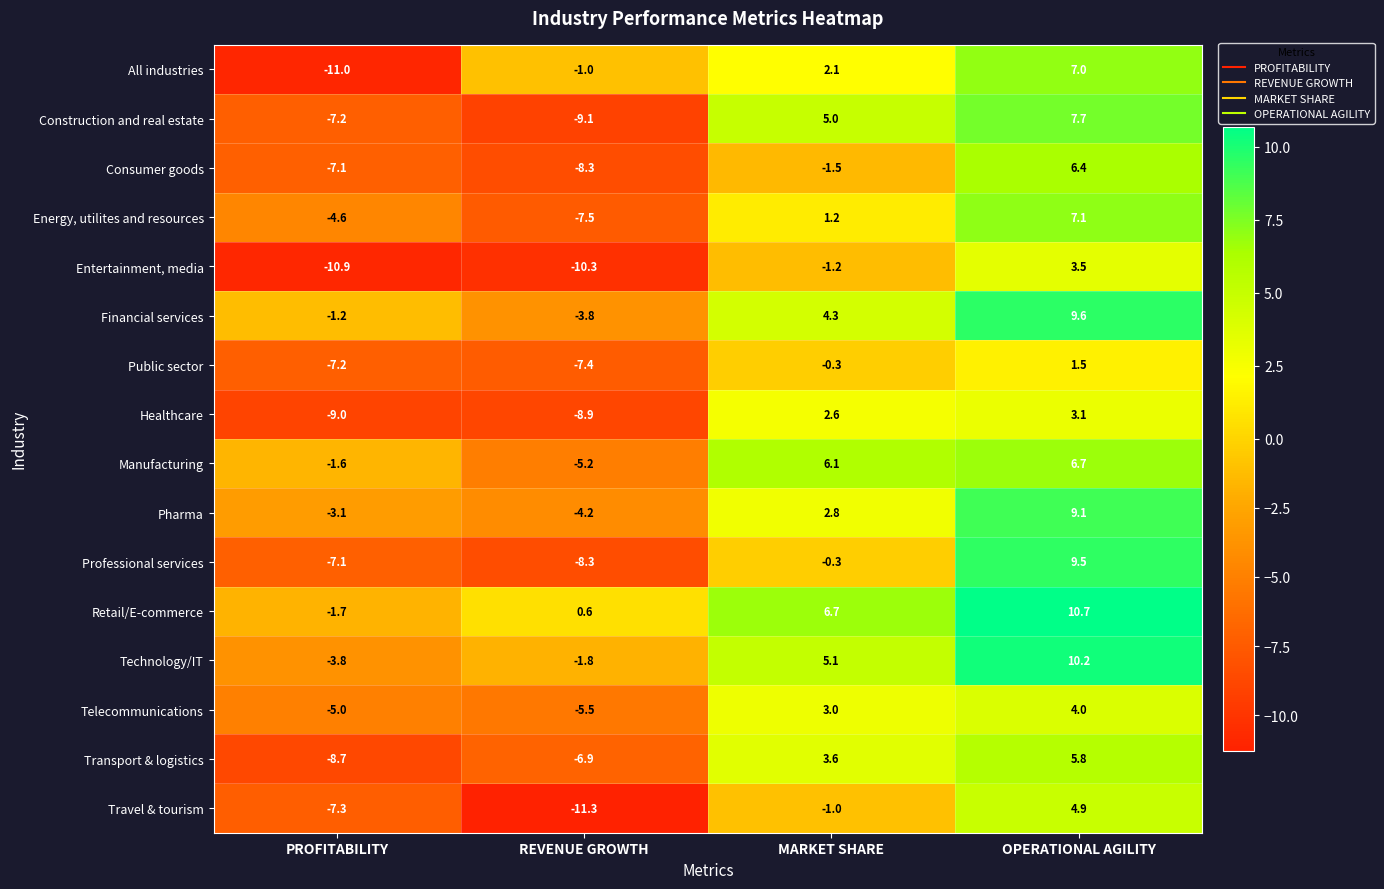

List the series in order of their peak value, highest first.

Retail/E-commerce, Technology/IT, Financial services, Professional services, Pharma, Construction and real estate, Energy, utilites and resources, All industries, Manufacturing, Consumer goods, Transport & logistics, Travel & tourism, Telecommunications, Entertainment, media, Healthcare, Public sector